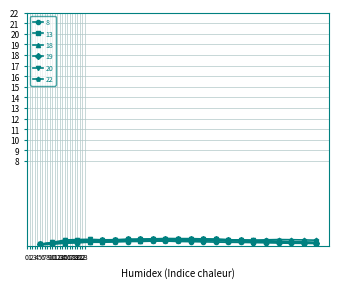

What is the sum of all 22 values?

10.1